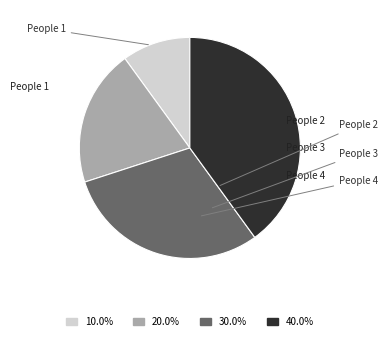

How many segments does this pie chart have?

4